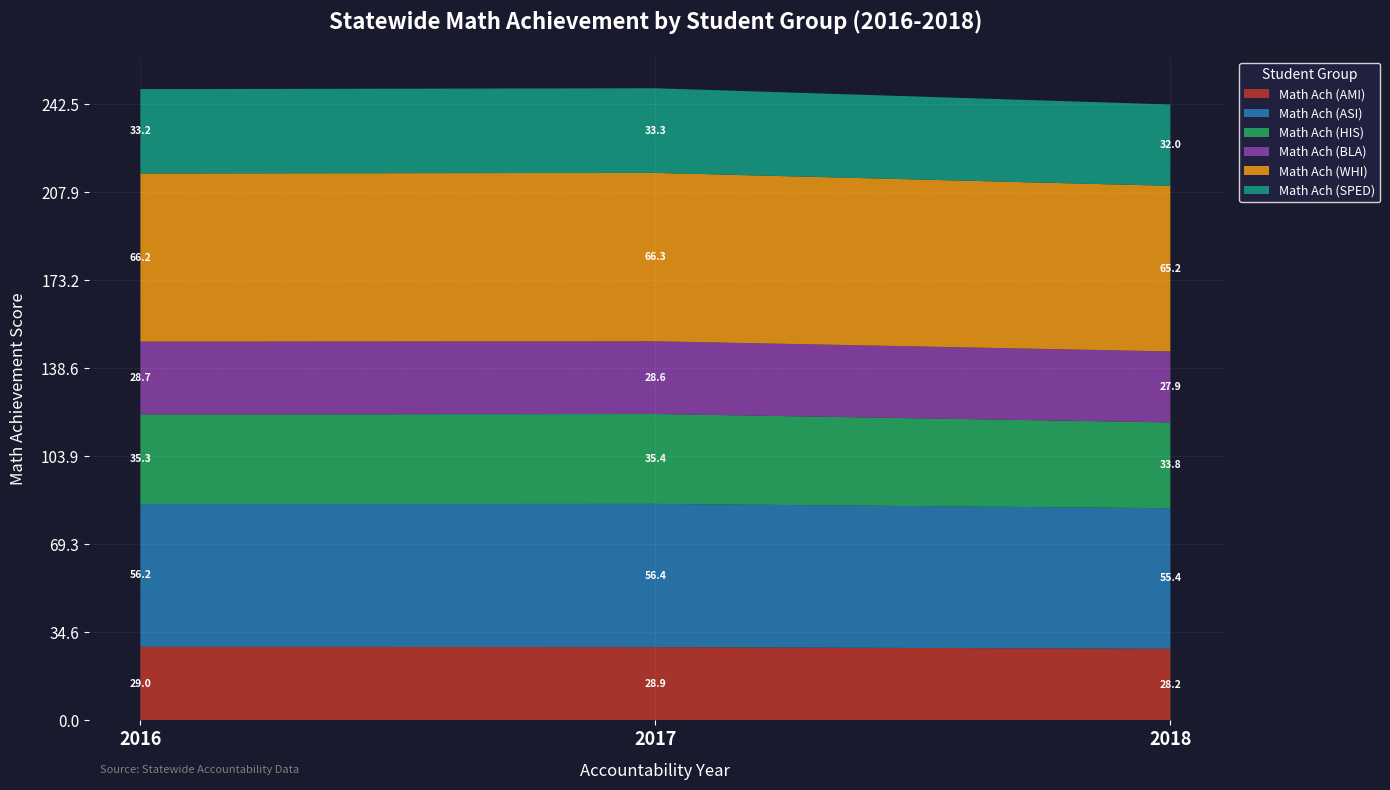

Reading left to right, transcribe all the data shown in this chart.

Math Ach (AMI): 29.0	28.9	28.2
Math Ach (ASI): 56.2	56.4	55.4
Math Ach (HIS): 35.3	35.4	33.8
Math Ach (BLA): 28.7	28.6	27.9
Math Ach (WHI): 66.2	66.3	65.2
Math Ach (SPED): 33.2	33.3	32.0